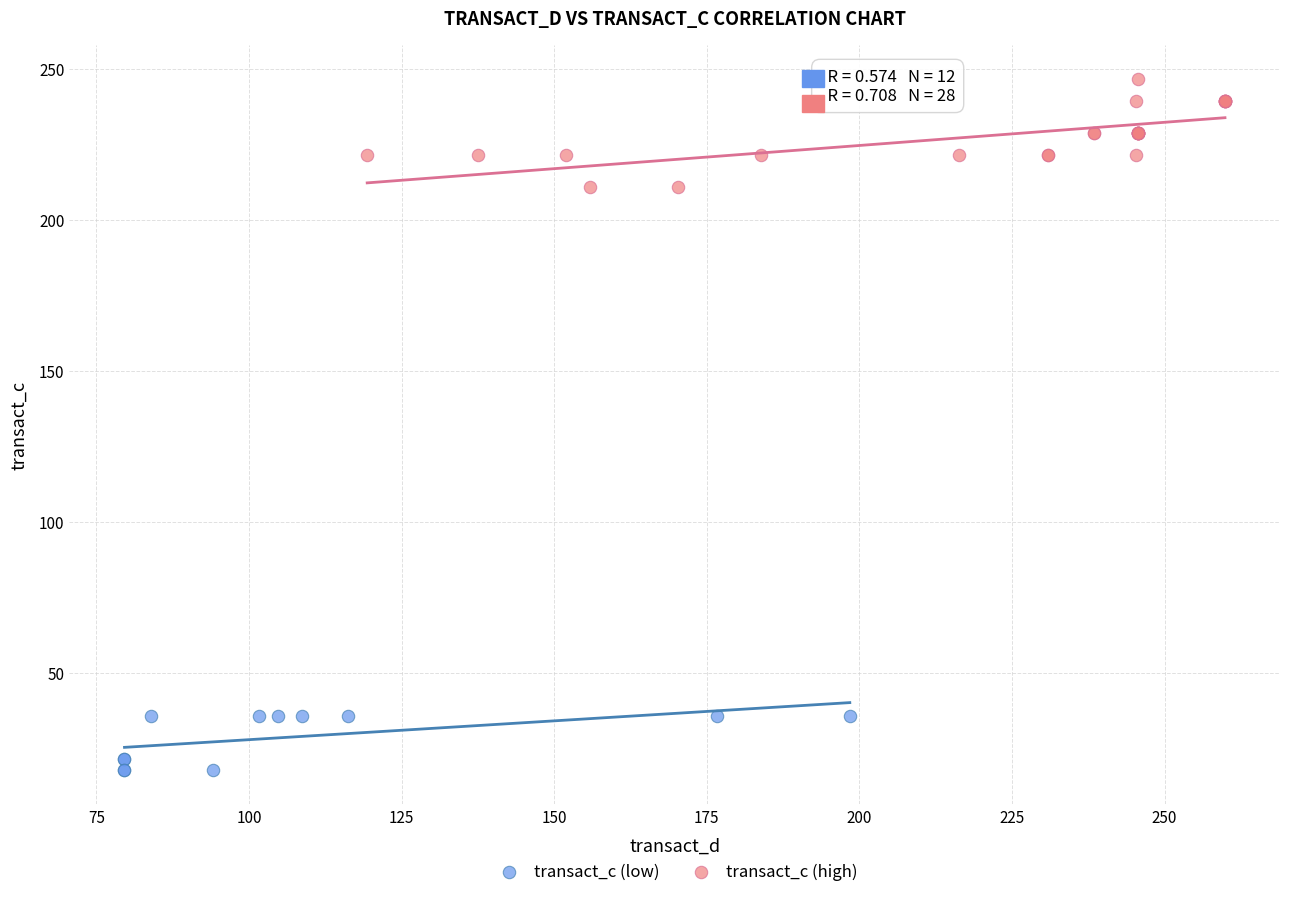

Which series has the widest spread of Y values?

transact_c (high)